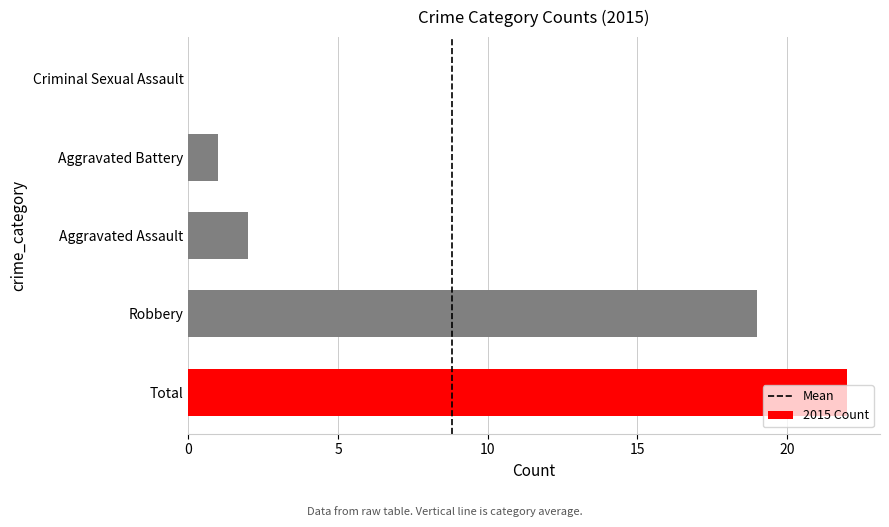

The chart shows a value of 1 at Aggravated Assault. True or false?

False